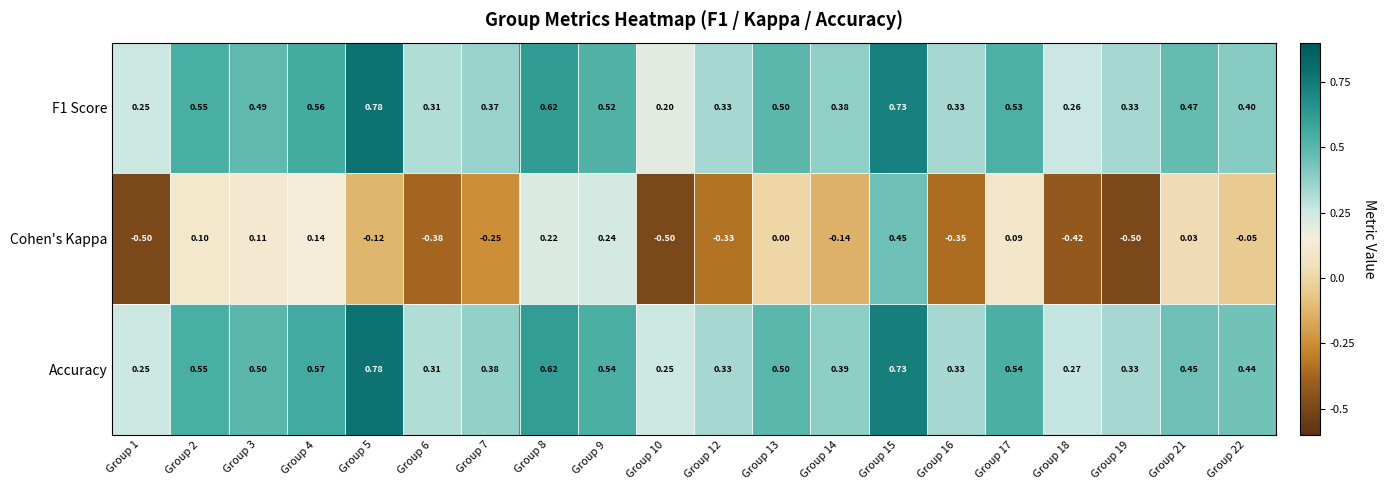

Which series has the largest total across all categories?

Accuracy